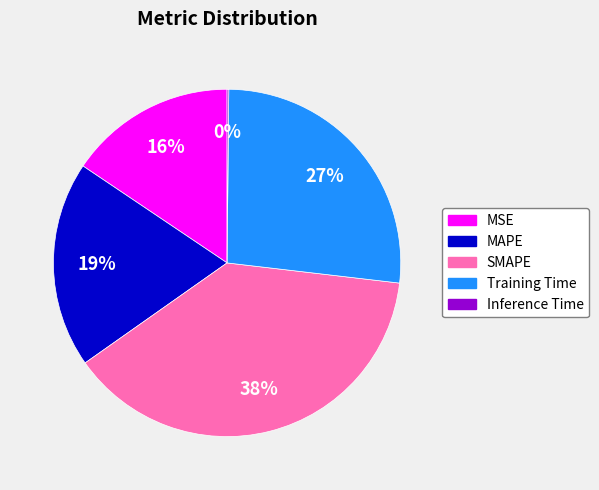

Does any single category account for the majority?

No